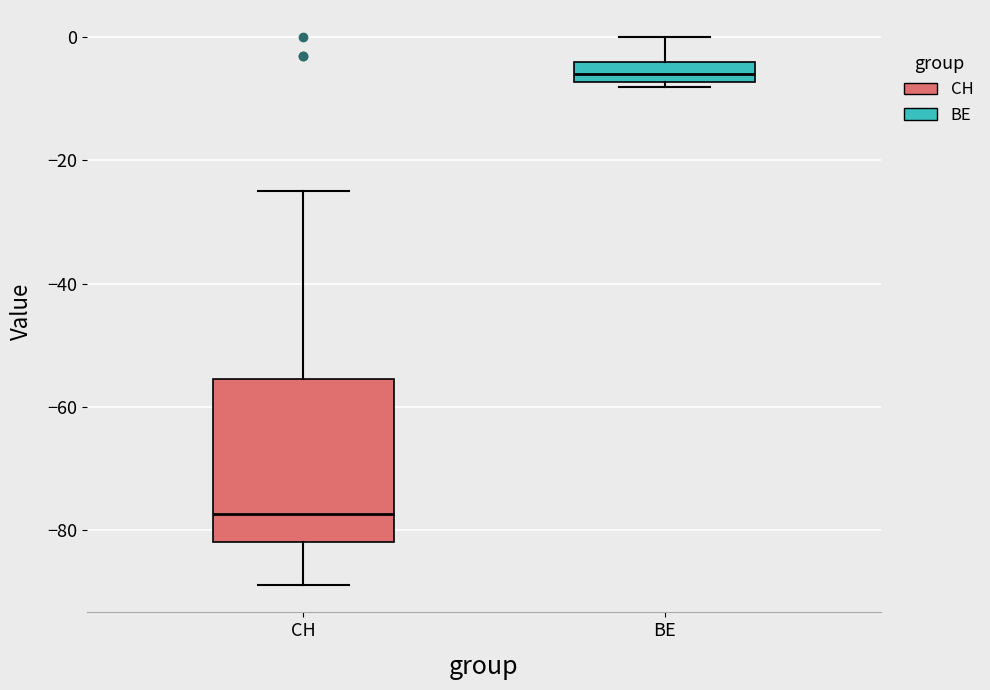

Comparing the boxes themselves (not the whiskers), which one is the tallest?

CH